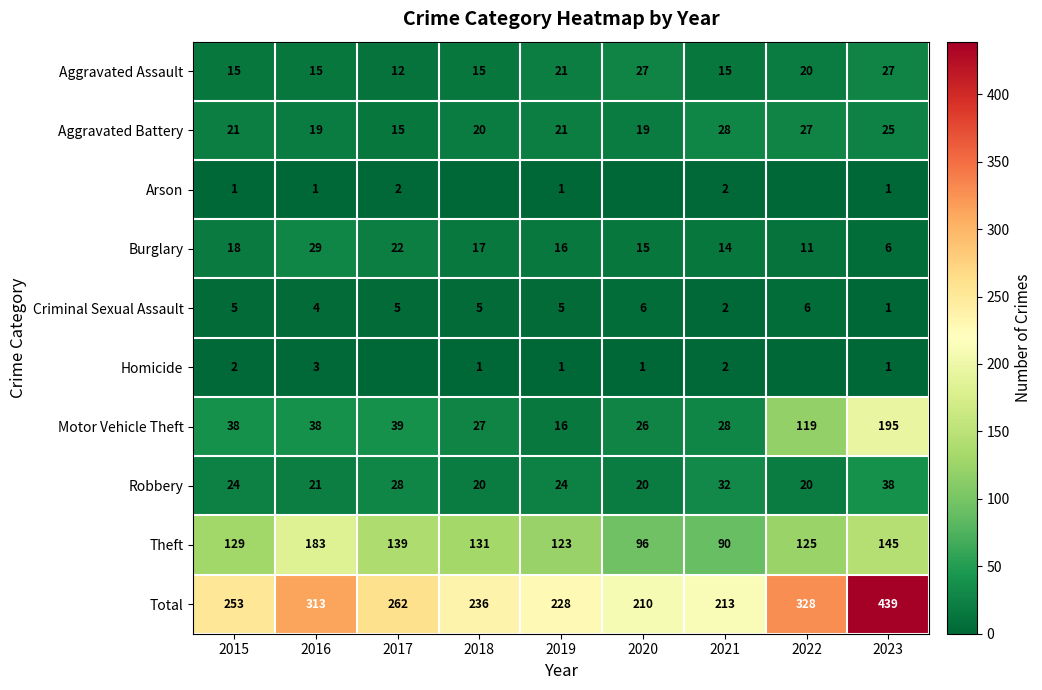

Between 2015 and 2021, which series saw the biggest shift?

Total